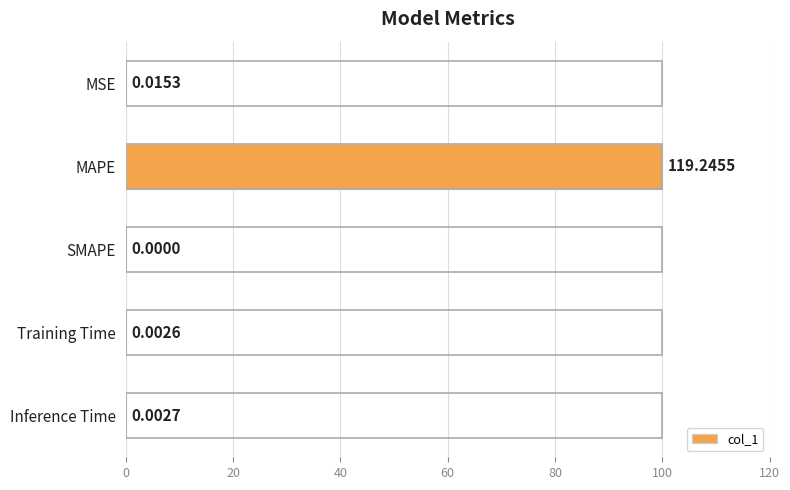

Which category has the highest value across all series?

MAPE